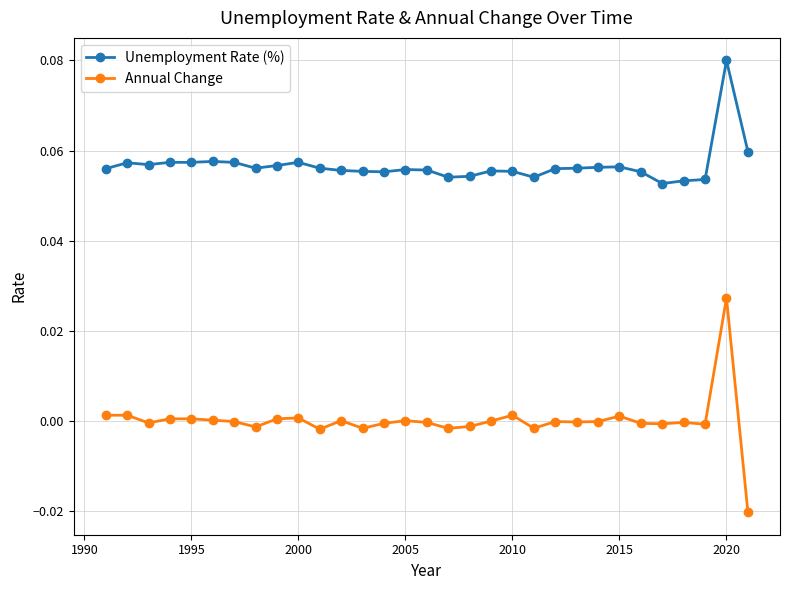

How many data points does each series have?

31